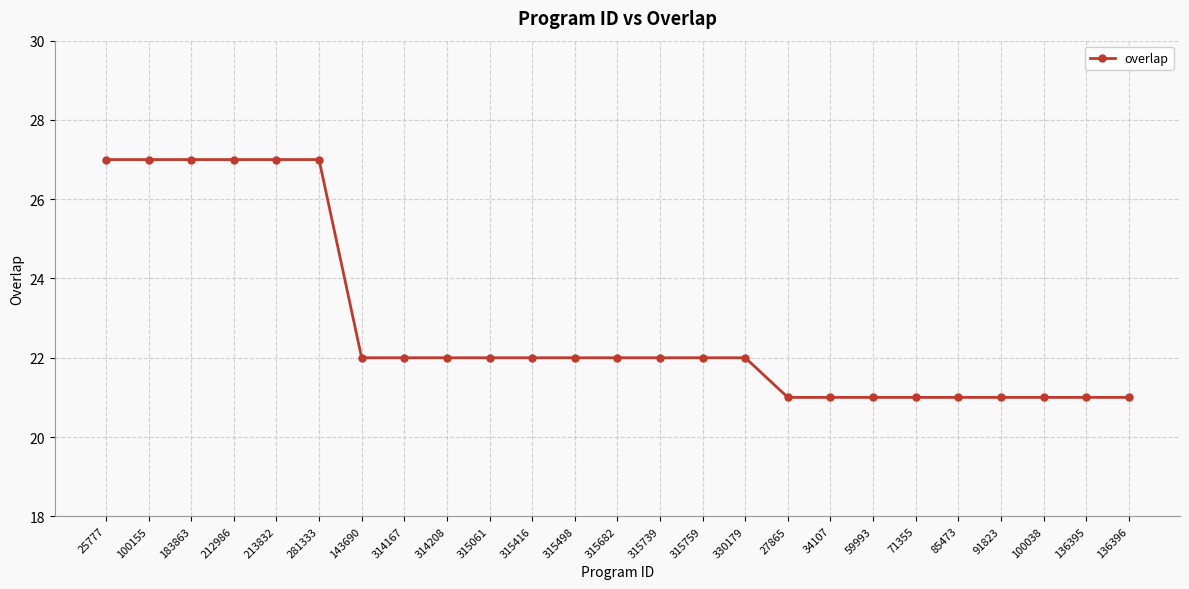

What is the difference between the maximum and minimum values?

6